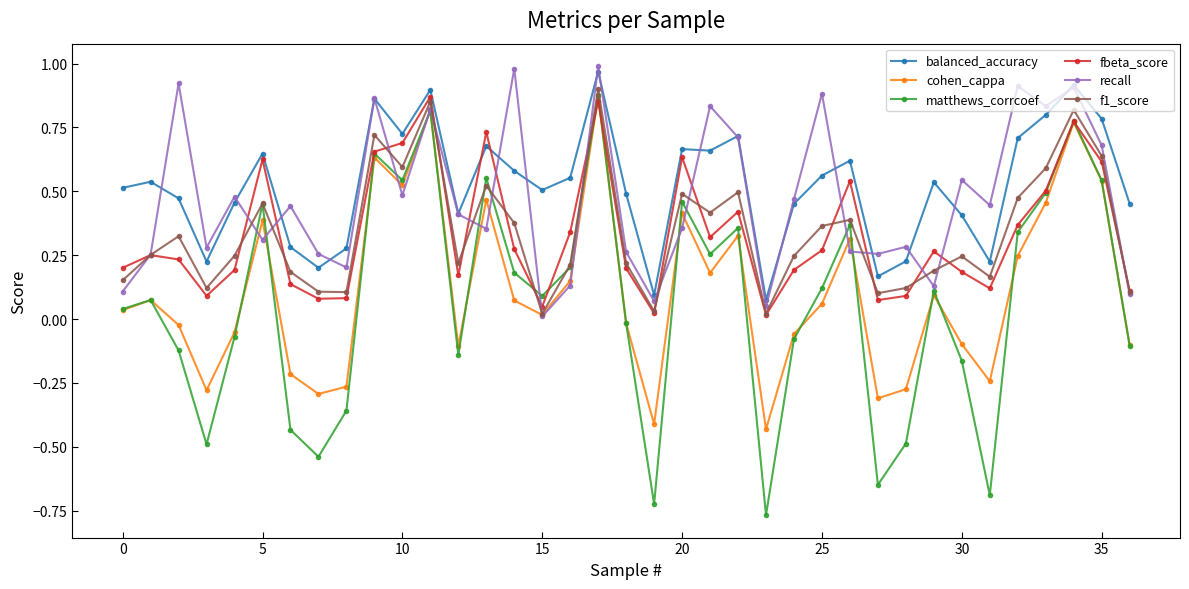

True or false: matthews_corrcoef has more than 0 points higher than both neighbors.

True